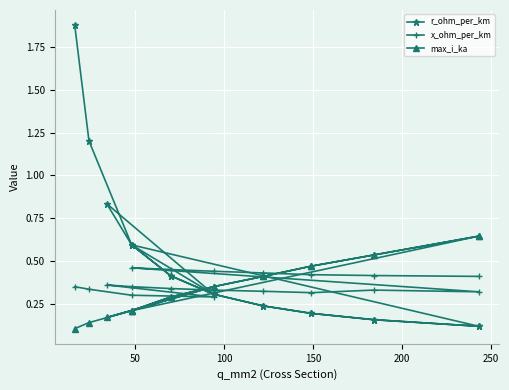

What is the average value of the x_ohm_per_km series?

0.4